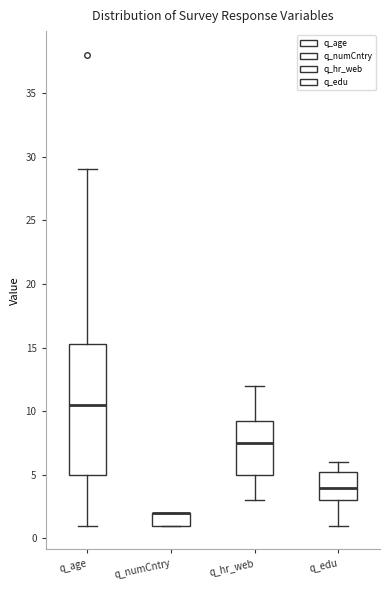

Comparing the boxes themselves (not the whiskers), which one is the tallest?

q_age